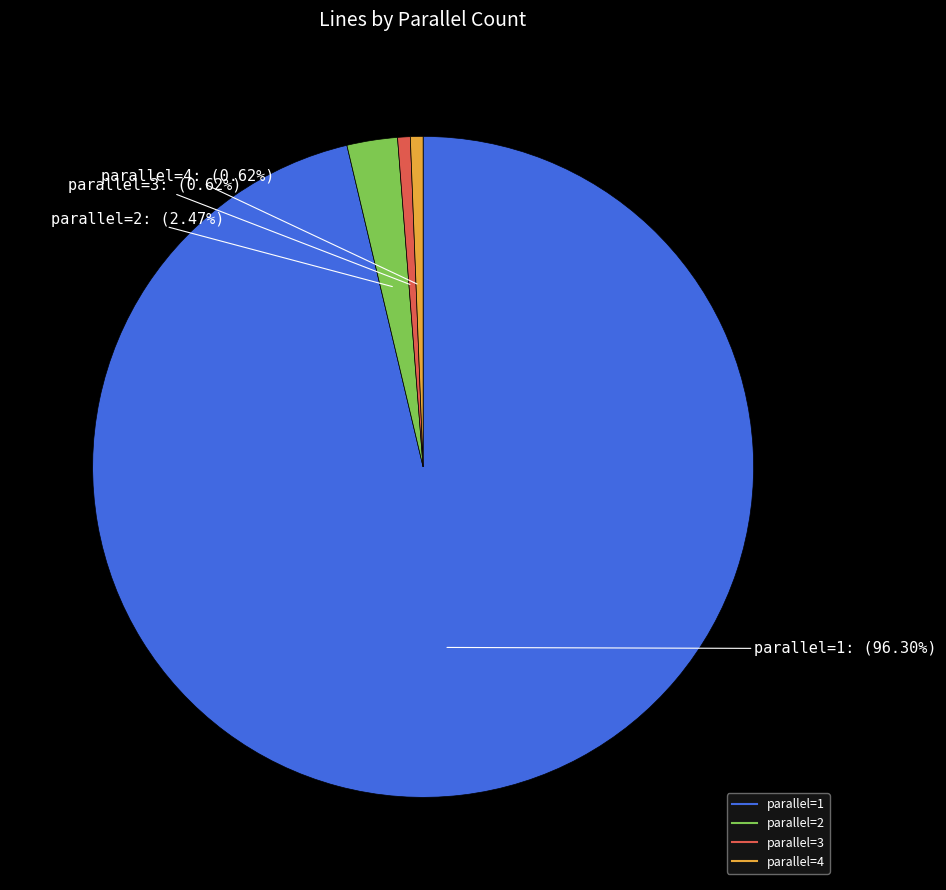

Does any single category account for the majority?

Yes